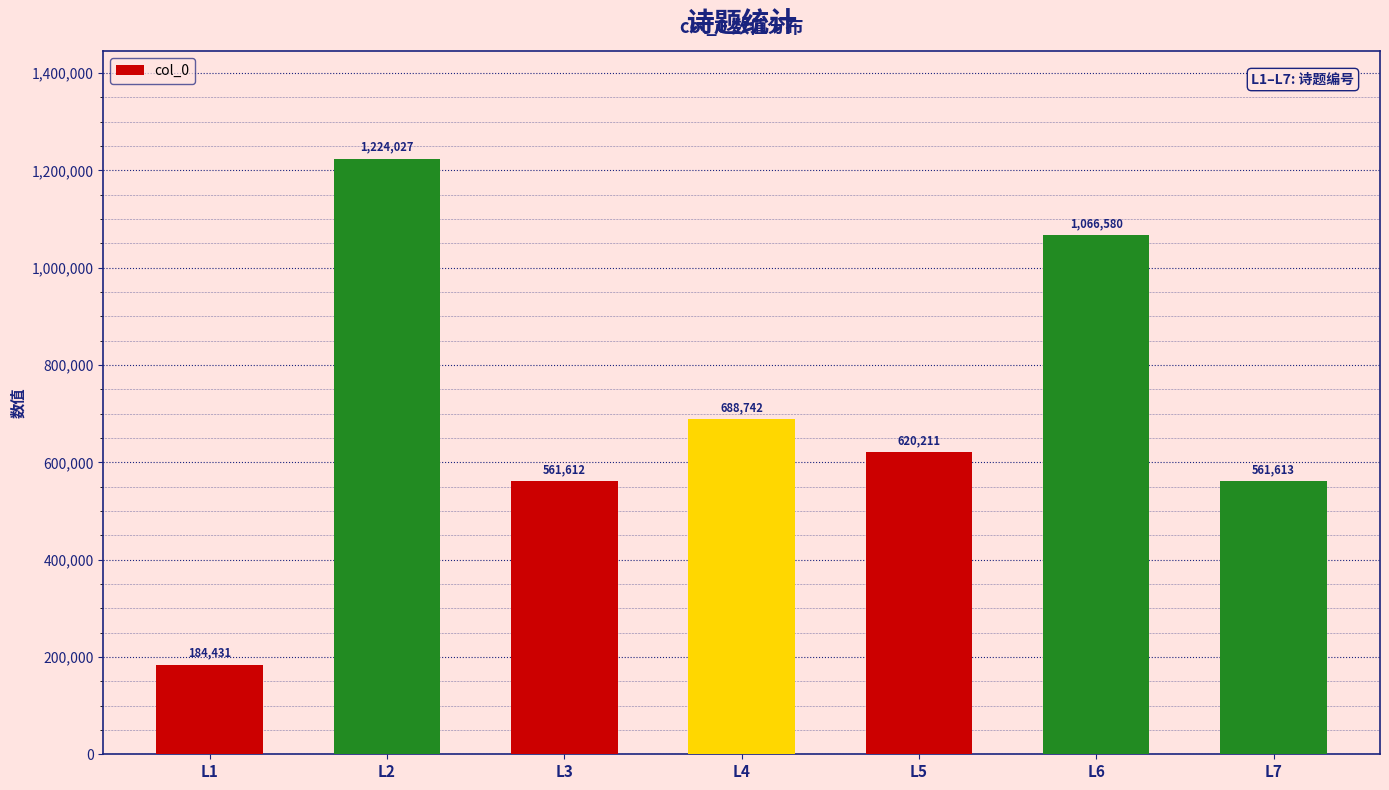

Reading left to right, list all the values displayed in this chart.

184431	1224027	561612	688742	620211	1066580	561613